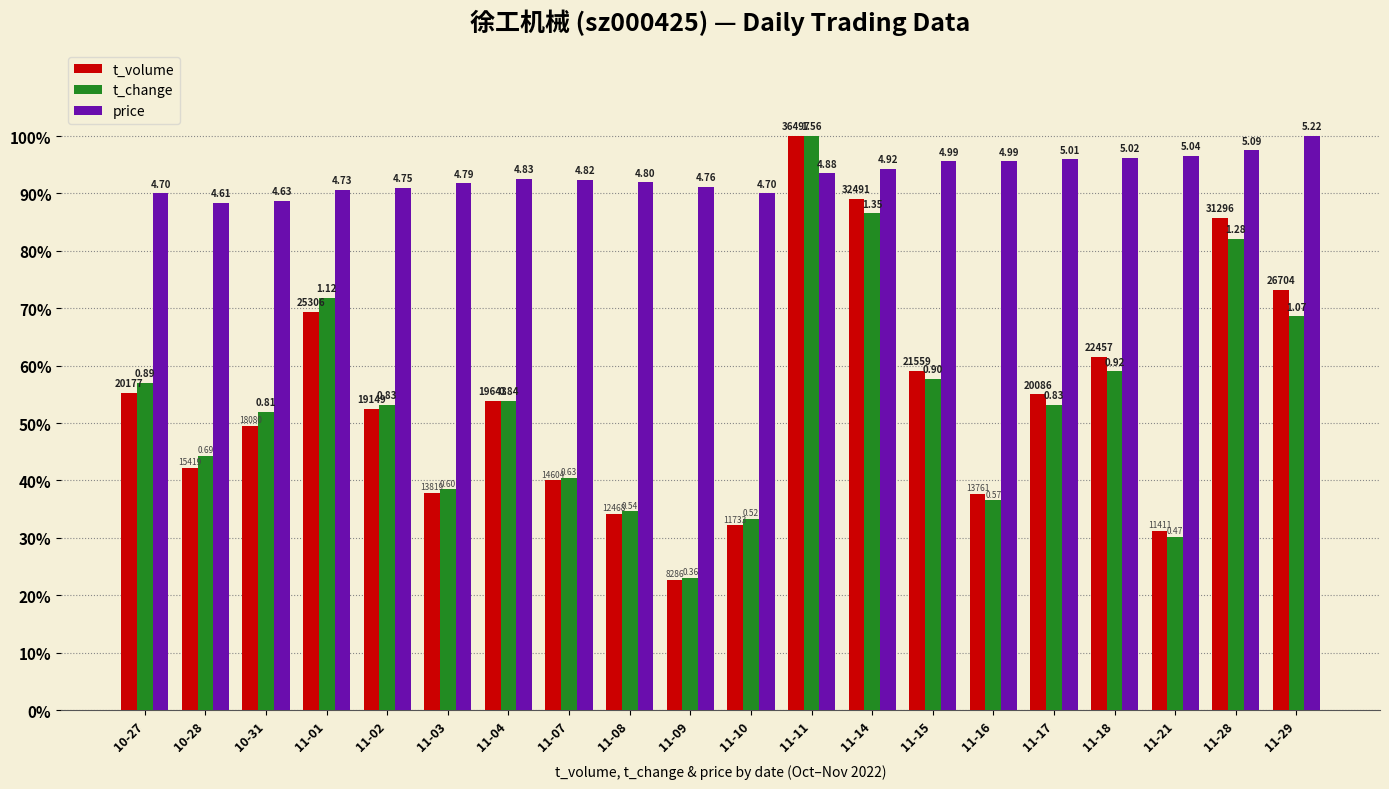

Which series has the widest spread of values?

t_volume